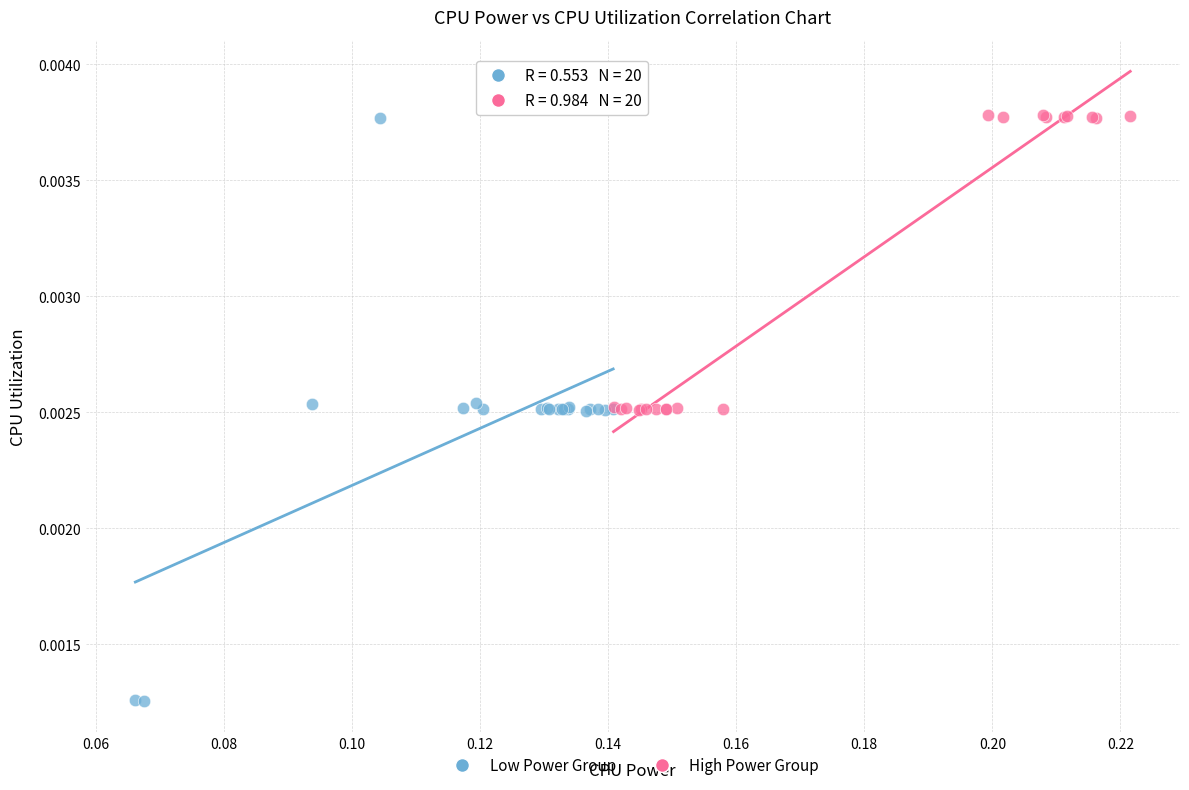

Which series has the largest Y range (max minus min)?

Low Power Group